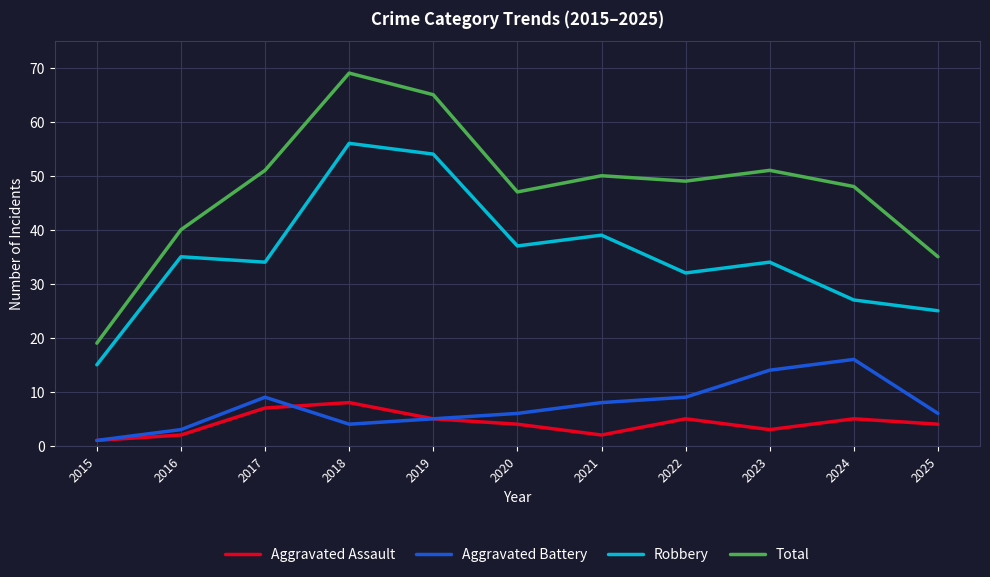

True or false: Aggravated Battery has a value of 2 at 2022.

False